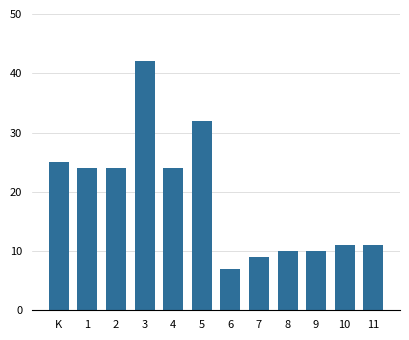

Which label corresponds to the smallest value in the chart?

6